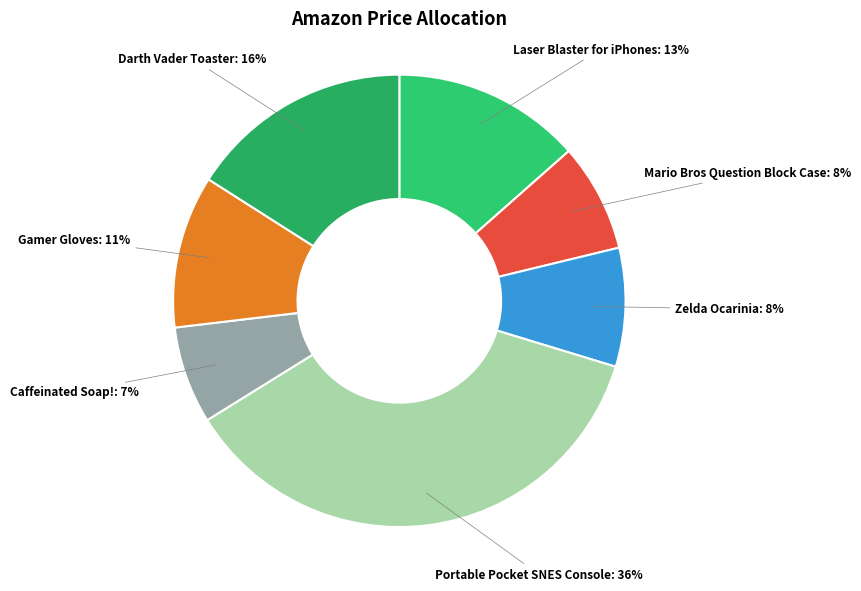

How many segments does this pie chart have?

7